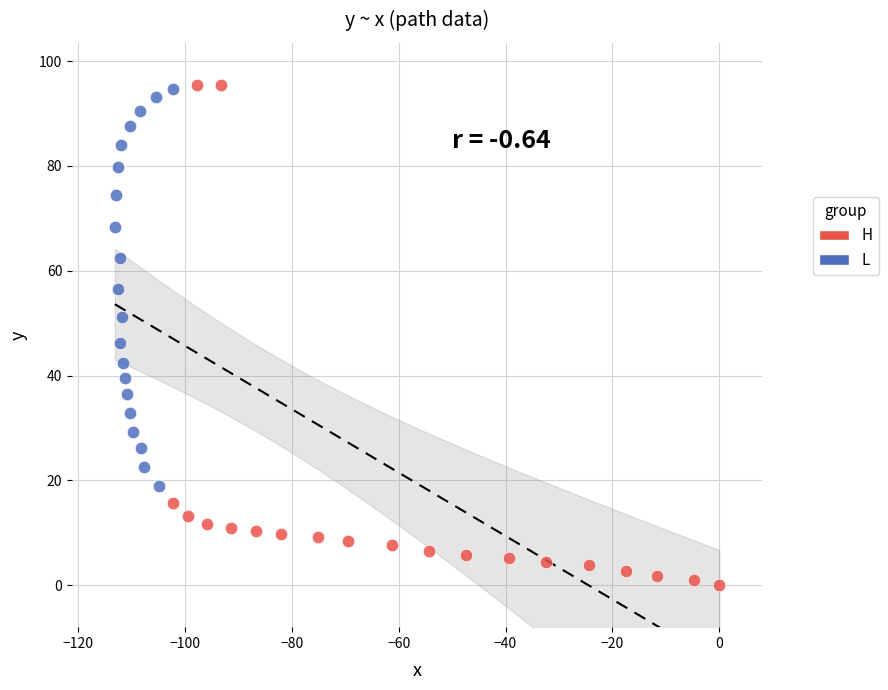

Which series contains the lowest Y value?

H